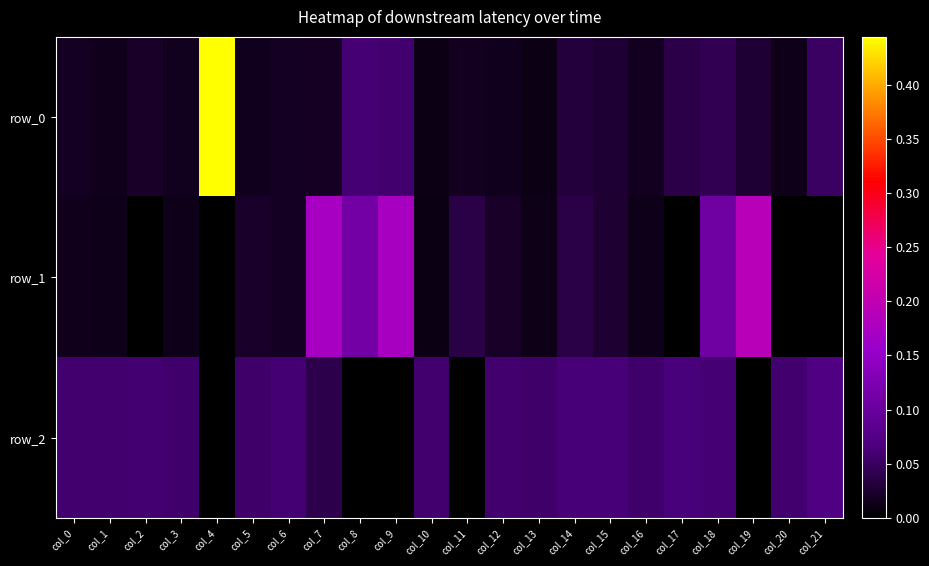

Which series has the largest range (max minus min)?

row_0